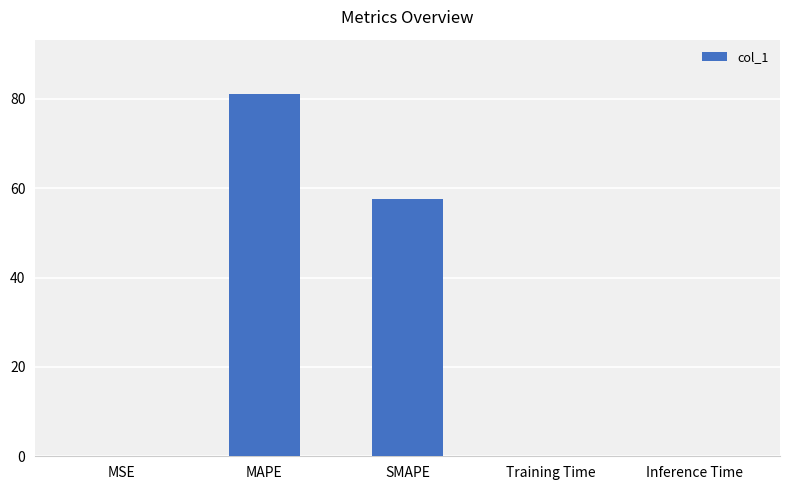

What is the sum of all values?

138.8